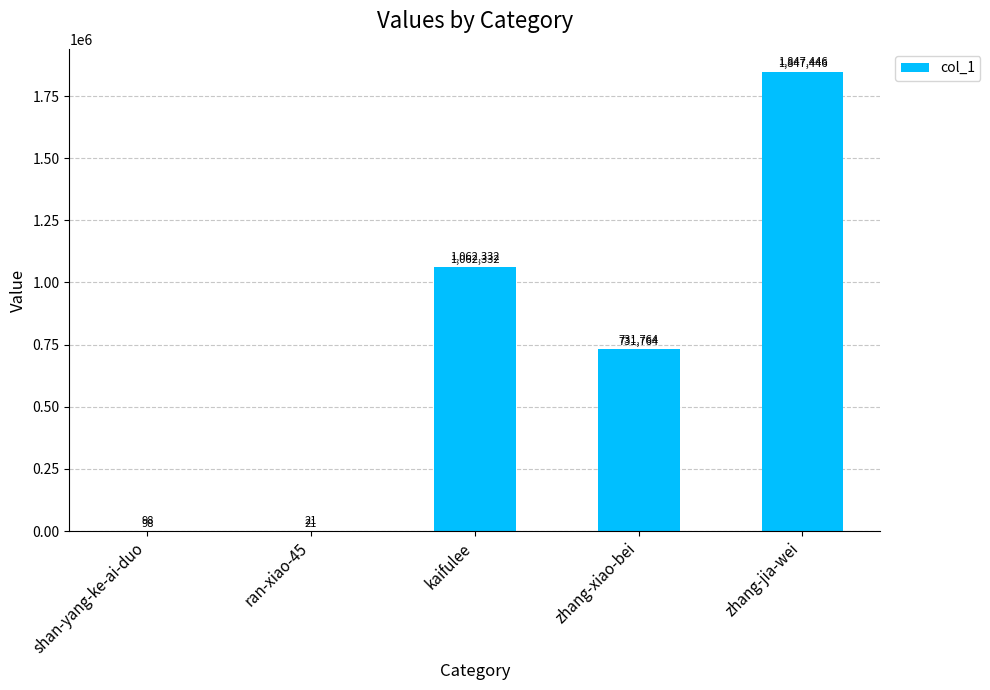

How many distinct data groups are displayed?

1